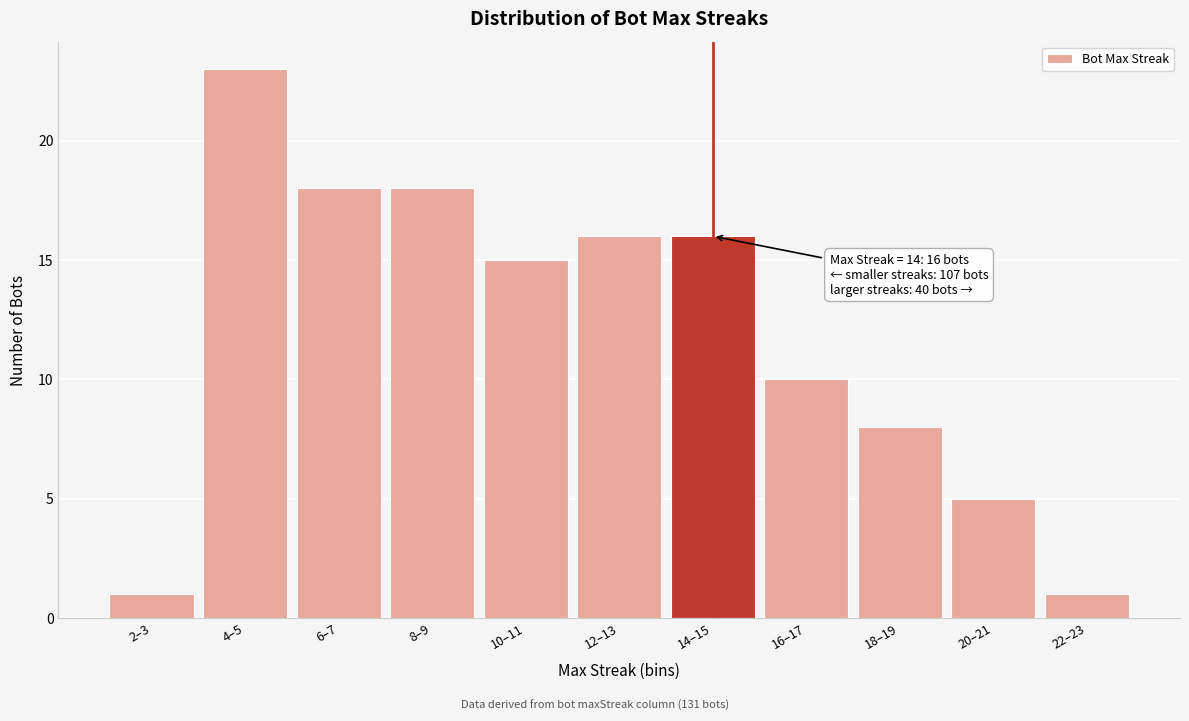

Reading left to right, extract all data points from this chart.

2–3=1	4–5=23	6–7=18	8–9=18	10–11=15	12–13=16	14–15=16	16–17=10	18–19=8	20–21=5	22–23=1